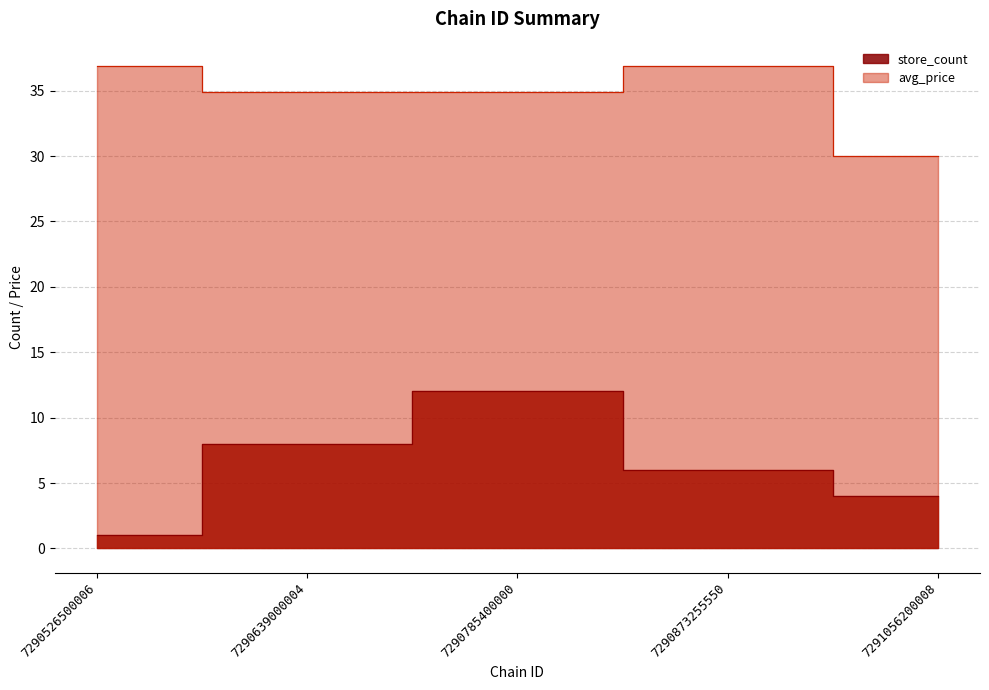

What is the sum of all avg_price values?

173.6